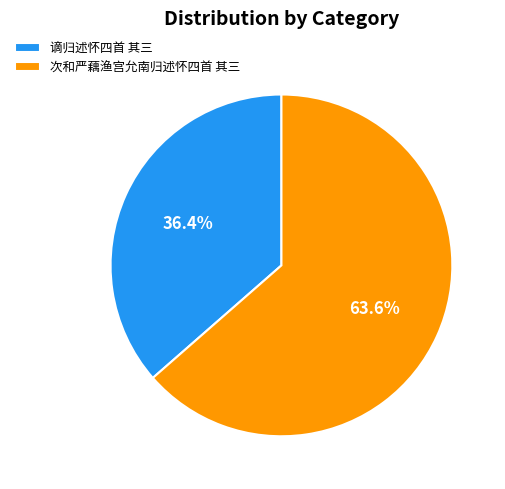

To the nearest percent, what portion does 次和严藕渔宫允南归述怀四首 其三 represent?

64%